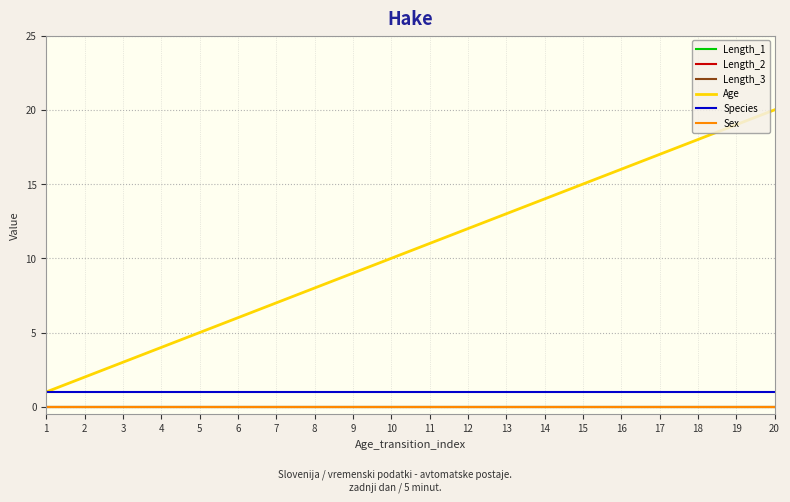

Does the chart have visible grid lines?

Yes